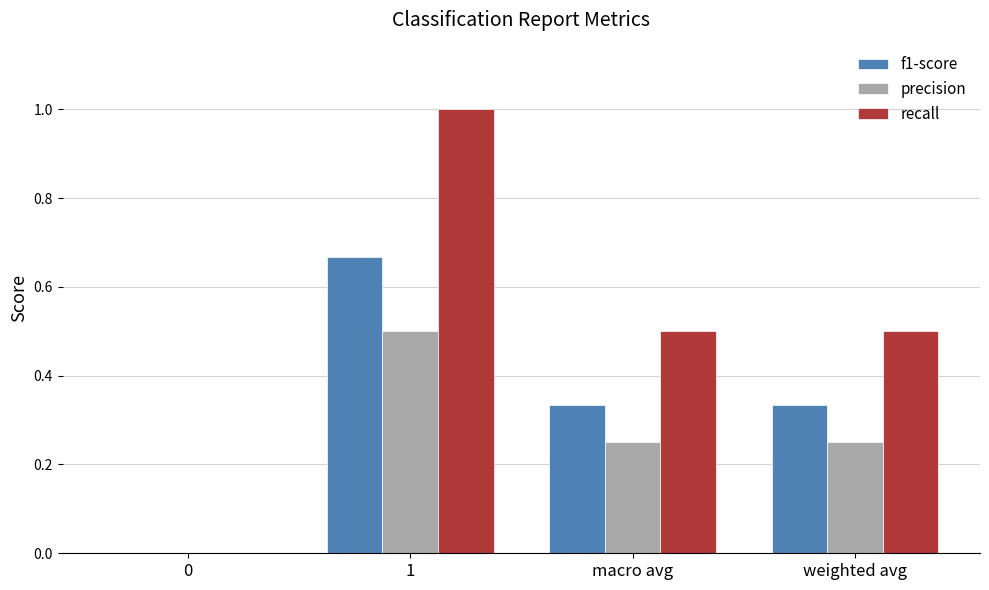

How many distinct data groups are displayed?

3